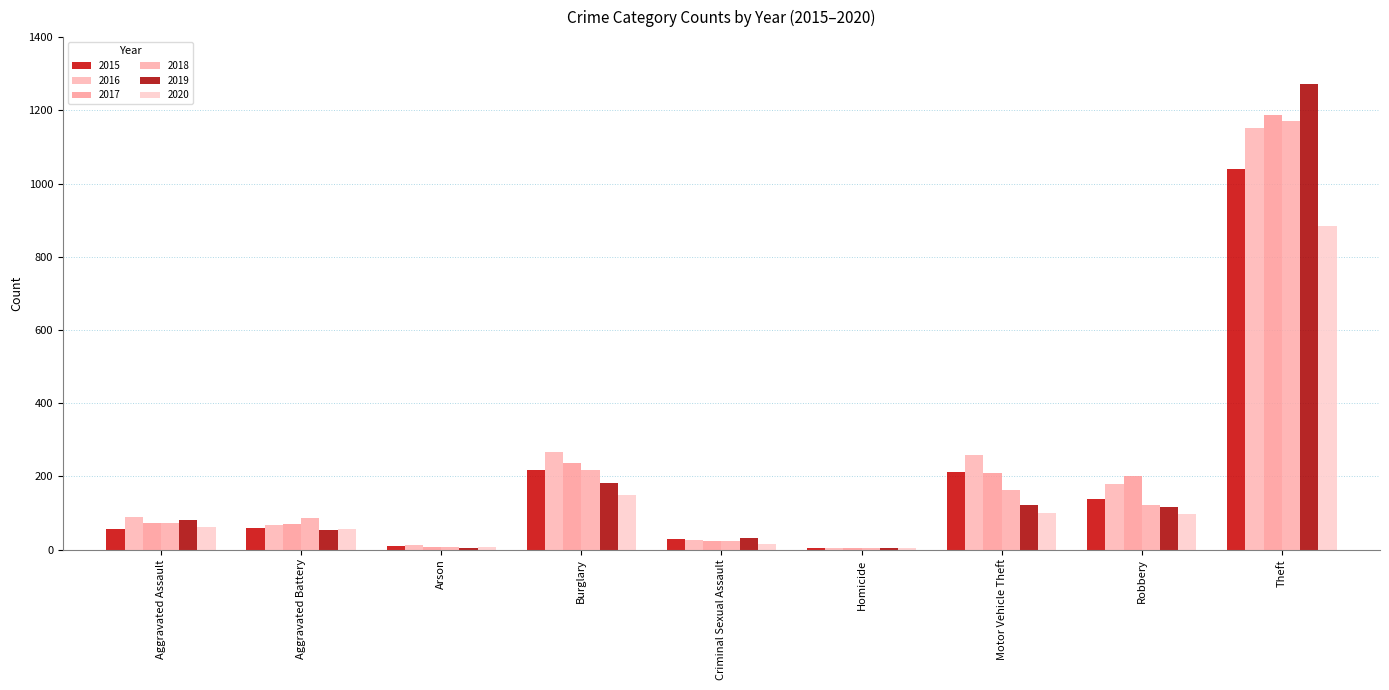

How many categories are shown in the chart?

9